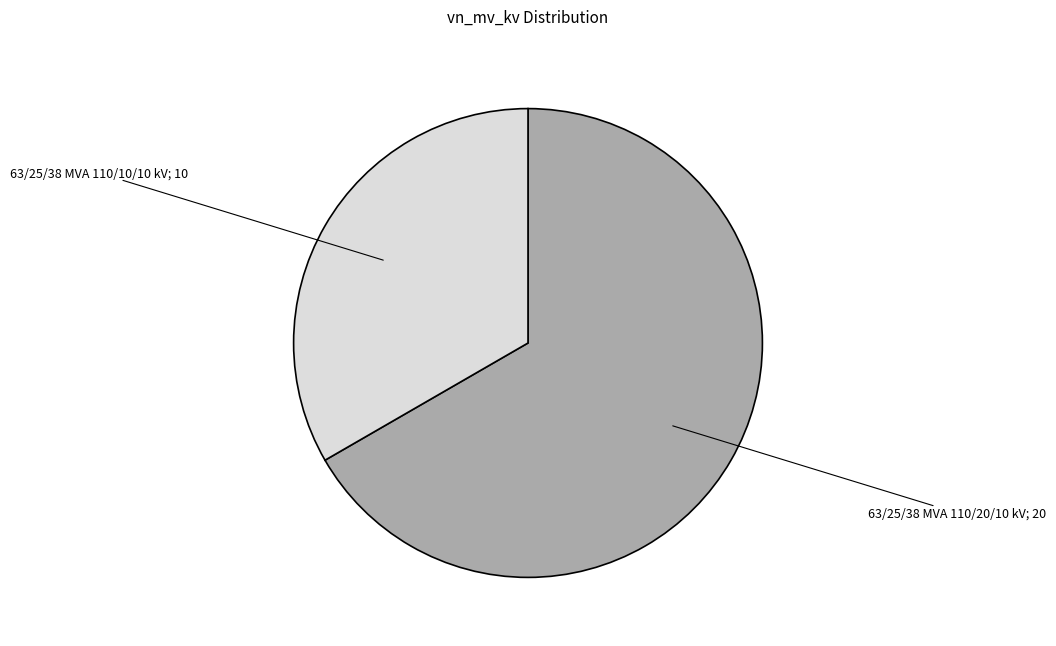

Count the number of slices in the pie.

2